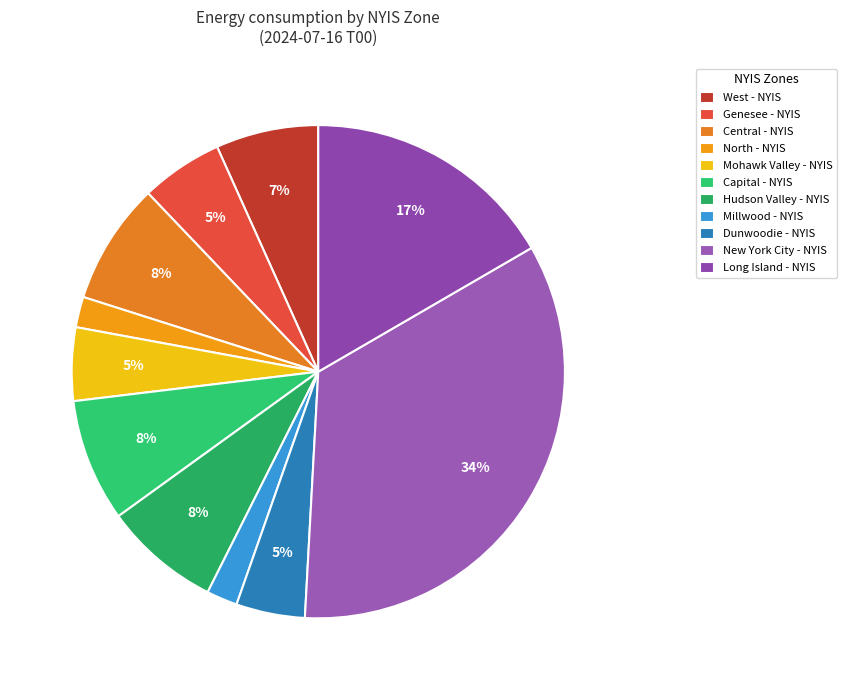

Does any single category account for the majority?

No